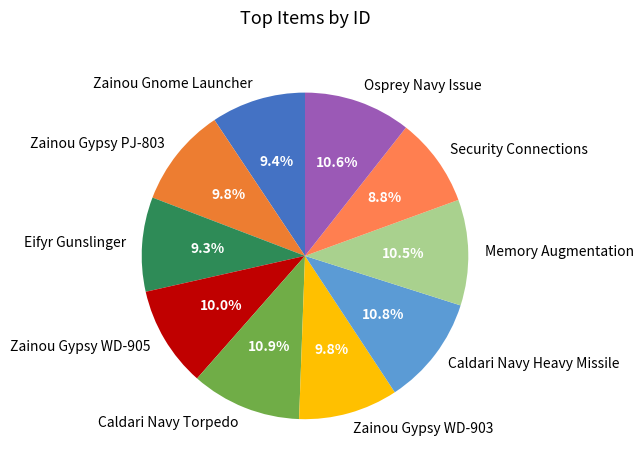

True or false: Security Connections accounts for 9% of the total.

True